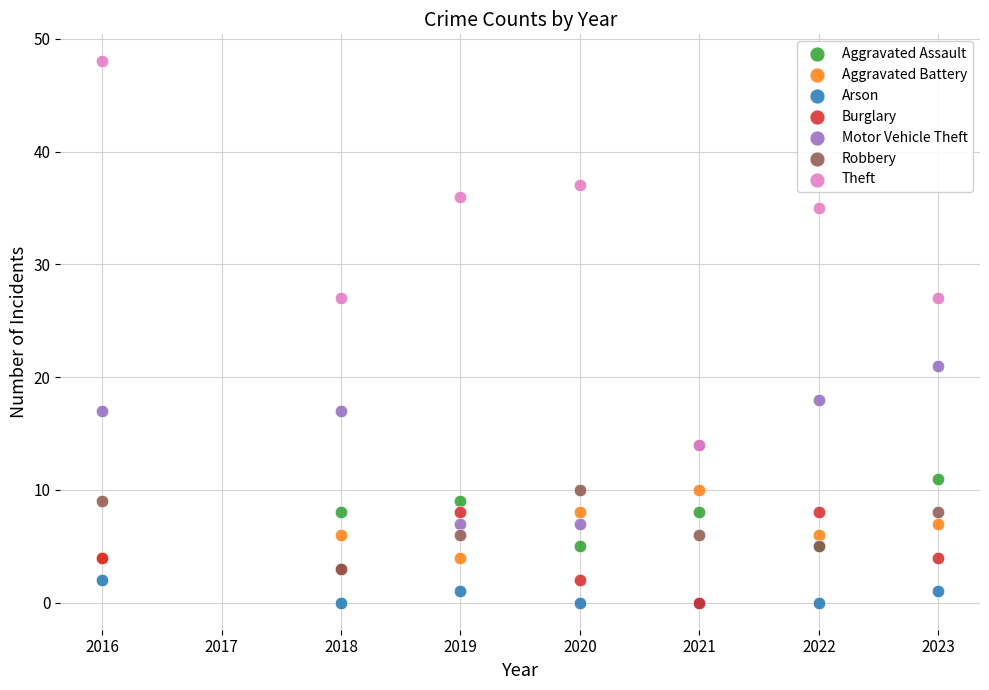

Which series contains the highest Y value?

Theft